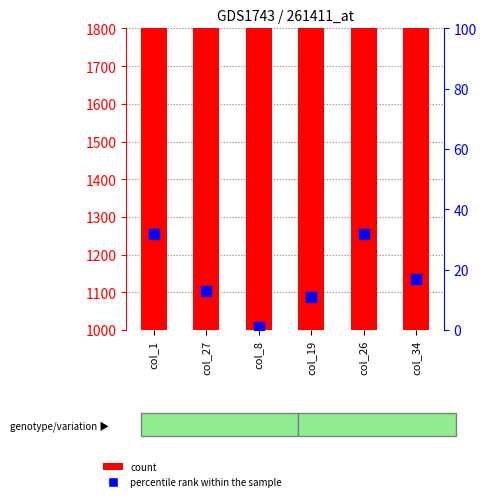

Which series has the largest total across all categories?

count